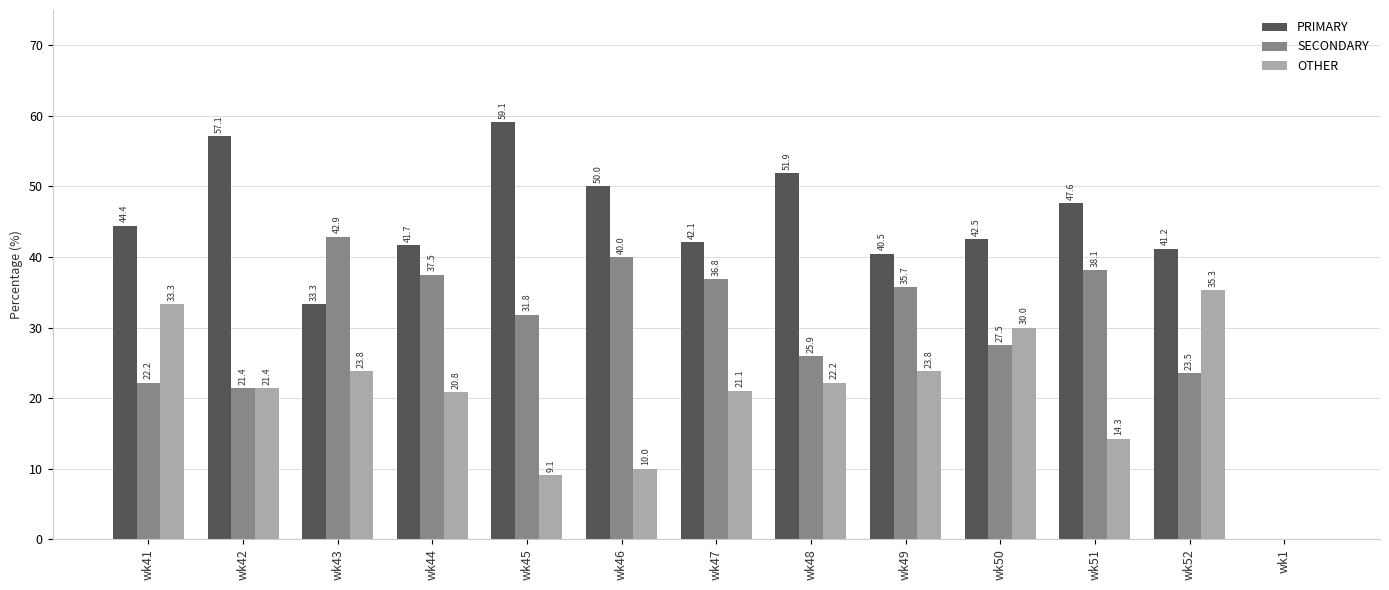

Reading right to left, transcribe all the data shown in this chart.

PRIMARY: 0.0	41.2	47.6	42.5	40.5	51.9	42.1	50.0	59.1	41.7	33.3	57.1	44.4
SECONDARY: 0.0	23.5	38.1	27.5	35.7	25.9	36.8	40.0	31.8	37.5	42.9	21.4	22.2
OTHER: 0.0	35.3	14.3	30.0	23.8	22.2	21.1	10.0	9.1	20.8	23.8	21.4	33.3